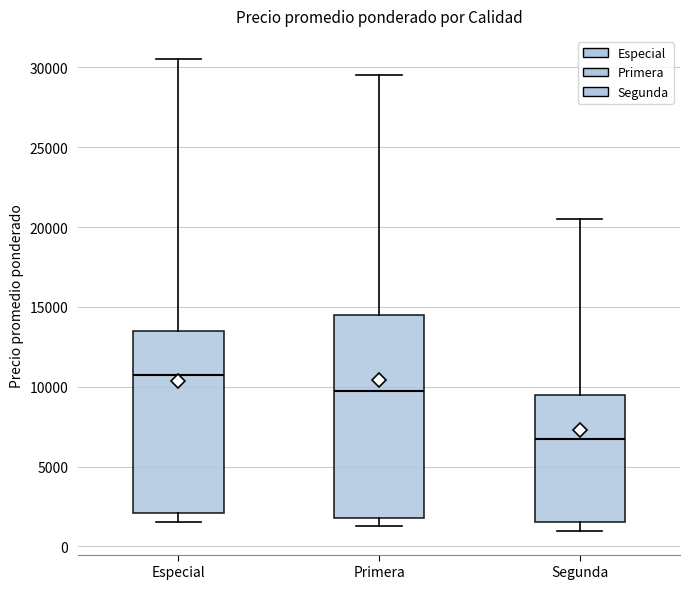

Comparing the boxes themselves (not the whiskers), which one is the tallest?

Primera